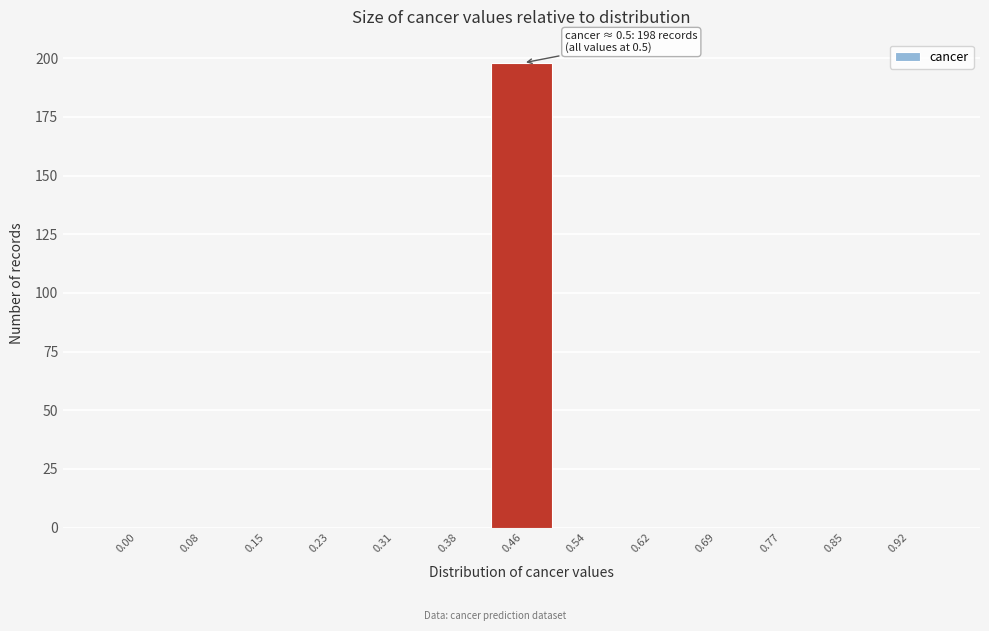

Reading right to left, extract all data points from this chart.

0.92=0	0.85=0	0.77=0	0.69=0	0.62=0	0.54=0	0.46=198	0.38=0	0.31=0	0.23=0	0.15=0	0.08=0	0.00=0